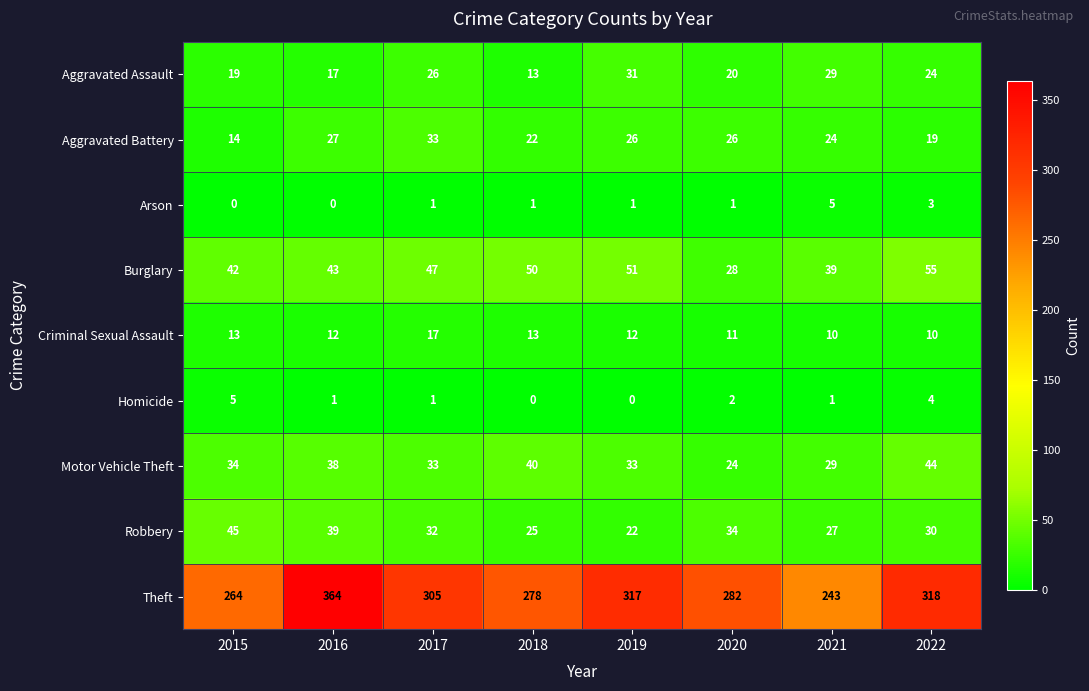

The Aggravated Battery series shows 22 at 2018. True or false?

True